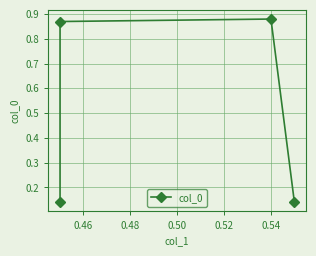

How many data points does each series have?

4